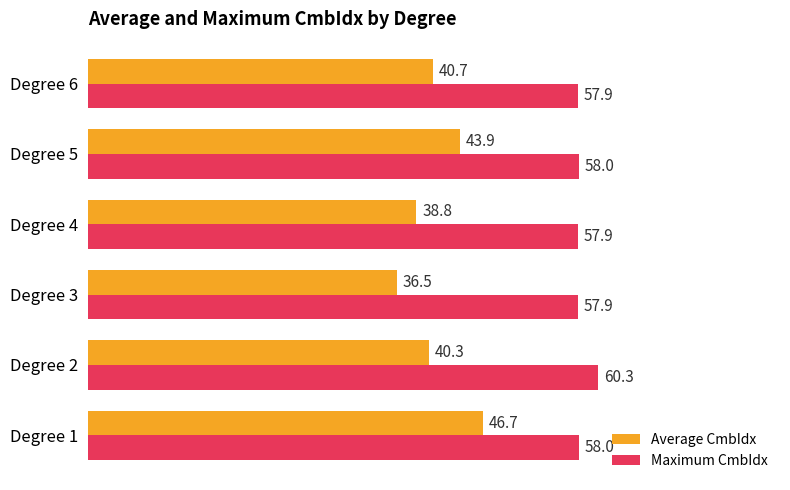

What is the difference between the Average CmbIdx values at Degree 6 and Degree 5?

3.2